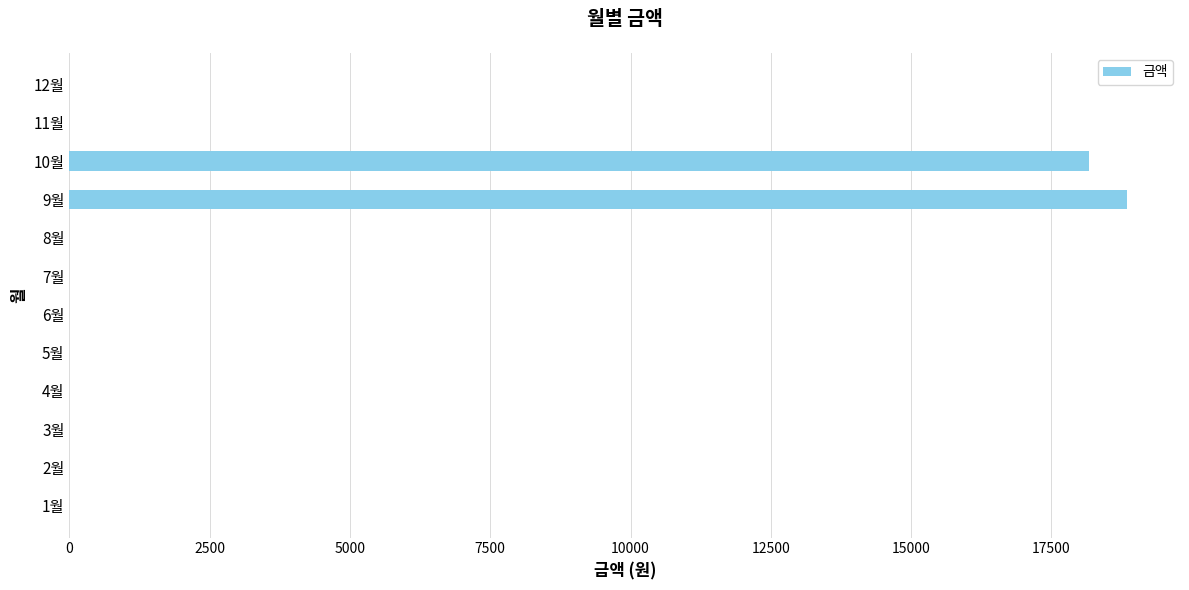

Reading top to bottom, extract all data points from this chart.

12월=0	11월=0	10월=18170	9월=18850	8월=0	7월=0	6월=0	5월=0	4월=0	3월=0	2월=0	1월=0